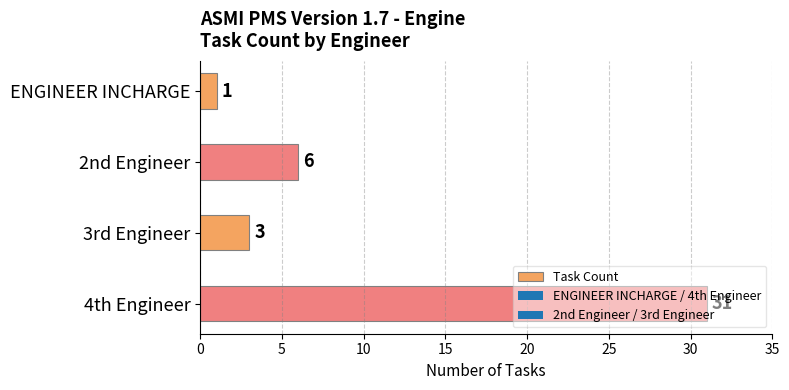

List the labels in order of value, largest first.

4th Engineer, 2nd Engineer, 3rd Engineer, ENGINEER INCHARGE